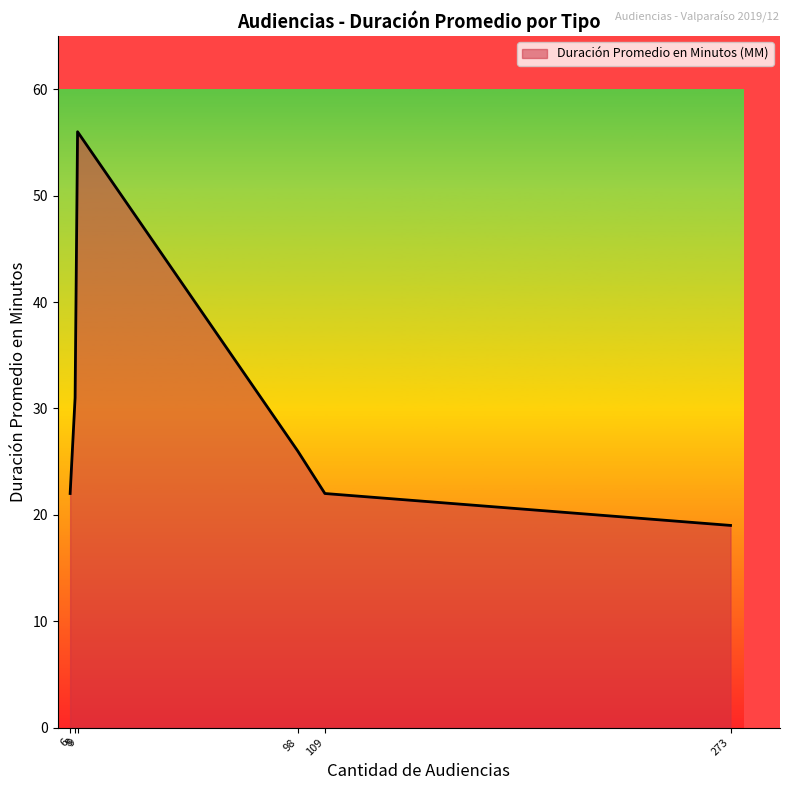

True or false: there are more than 0 points higher than both neighbors.

True